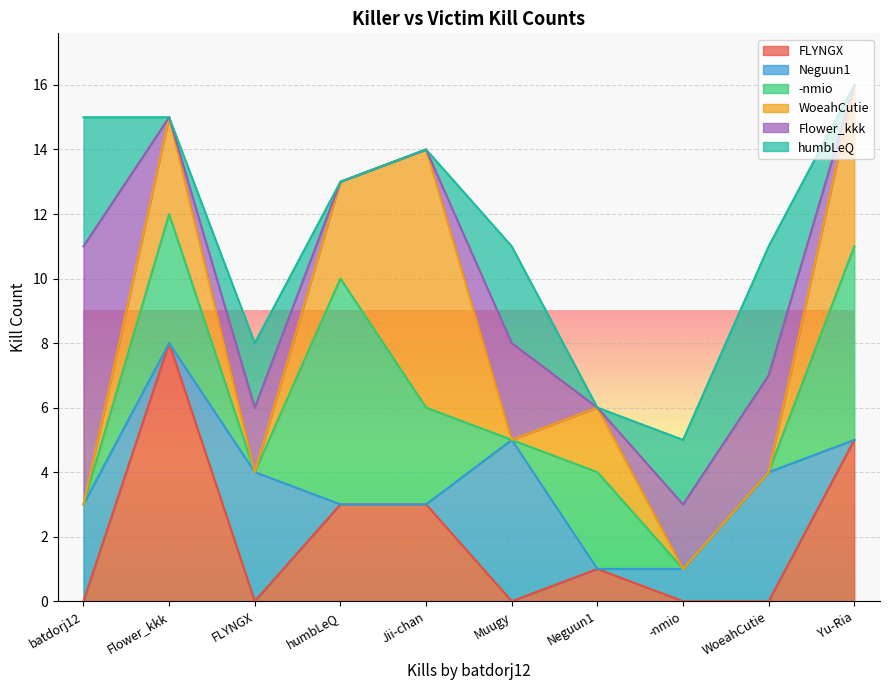

Which series has the largest total across all categories?

-nmio